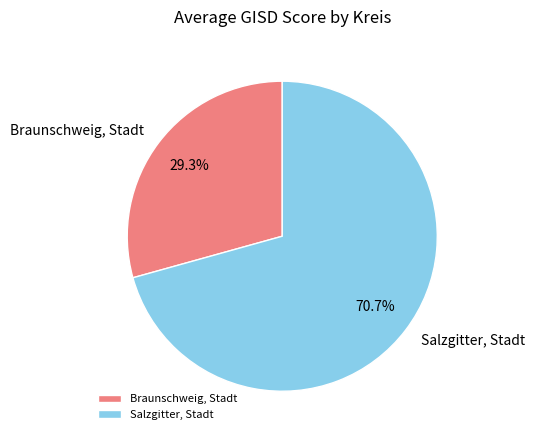

Which category has the smallest portion of the pie?

Braunschweig, Stadt